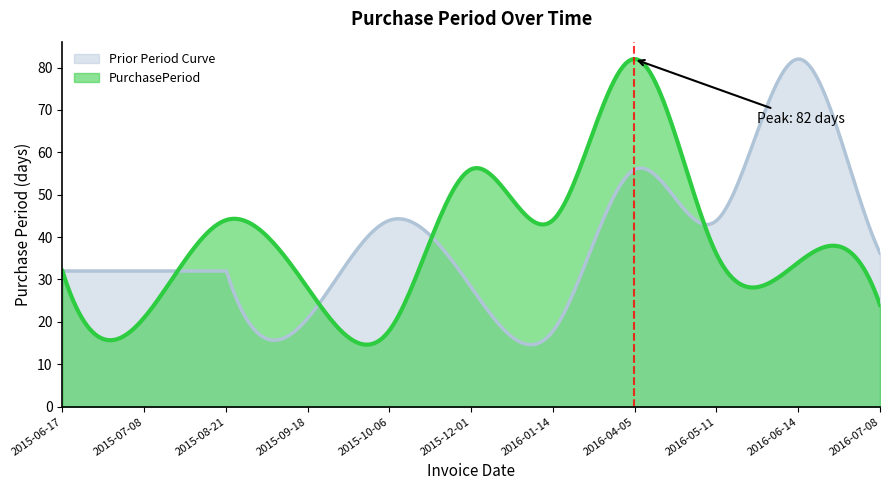

List the labels in order of value, smallest first.

2015-10-06, 2015-07-08, 2016-07-08, 2015-09-18, 2015-06-17, 2016-06-14, 2016-05-11, 2015-08-21, 2016-01-14, 2015-12-01, 2016-04-05